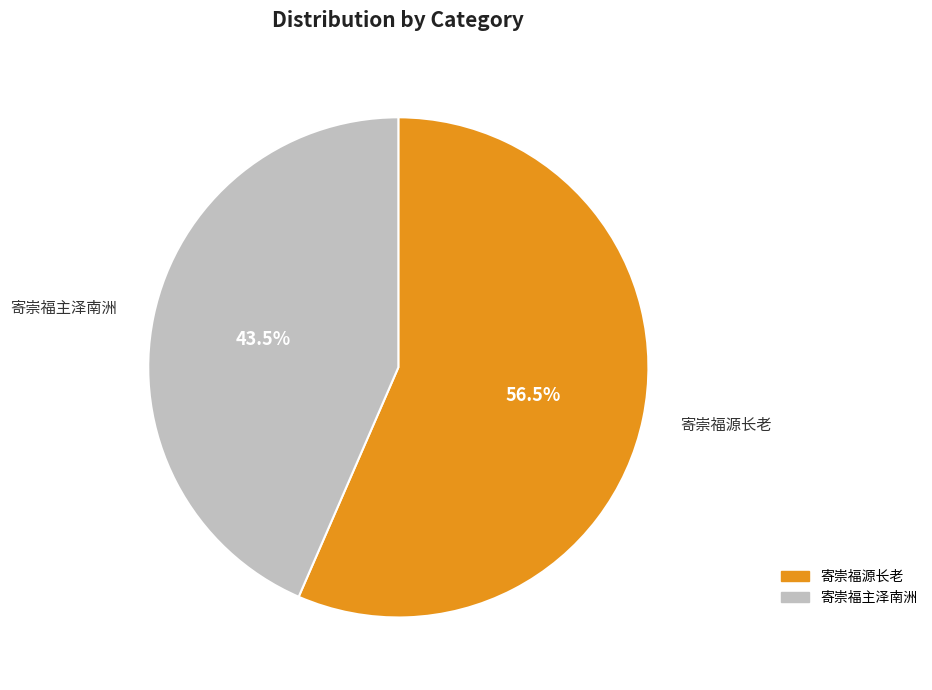

How many slices are in this pie chart?

2